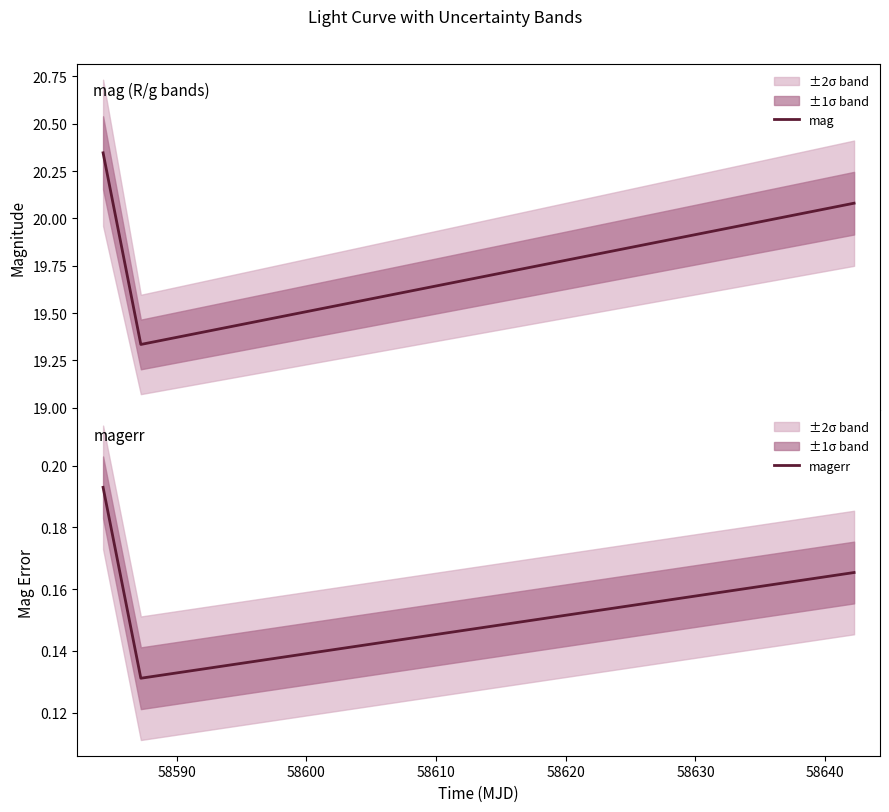

How many distinct data groups are displayed?

2